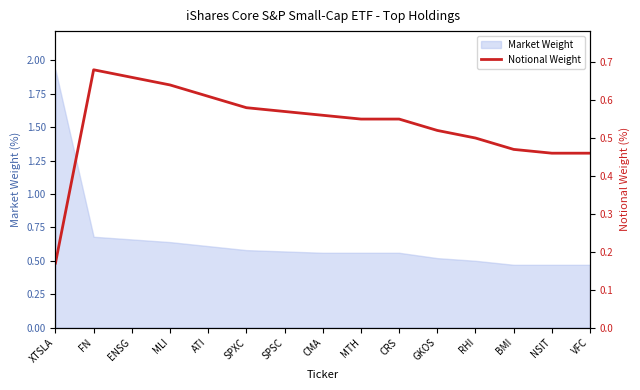

What is the label of the 11th point from the left?

GKOS